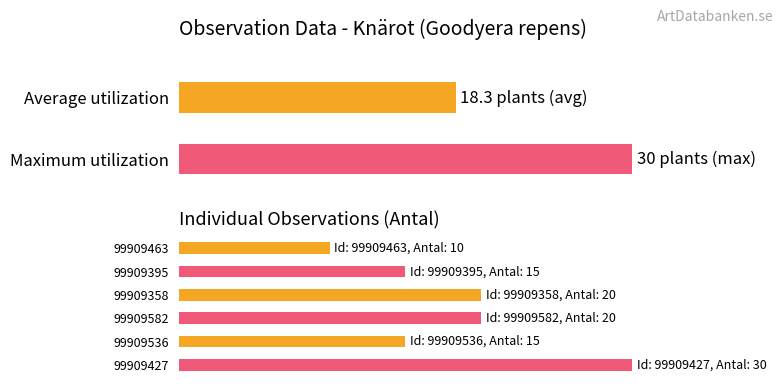

List the labels in order of value, largest first.

99909427, 99909358, 99909582, 99909395, 99909536, 99909463